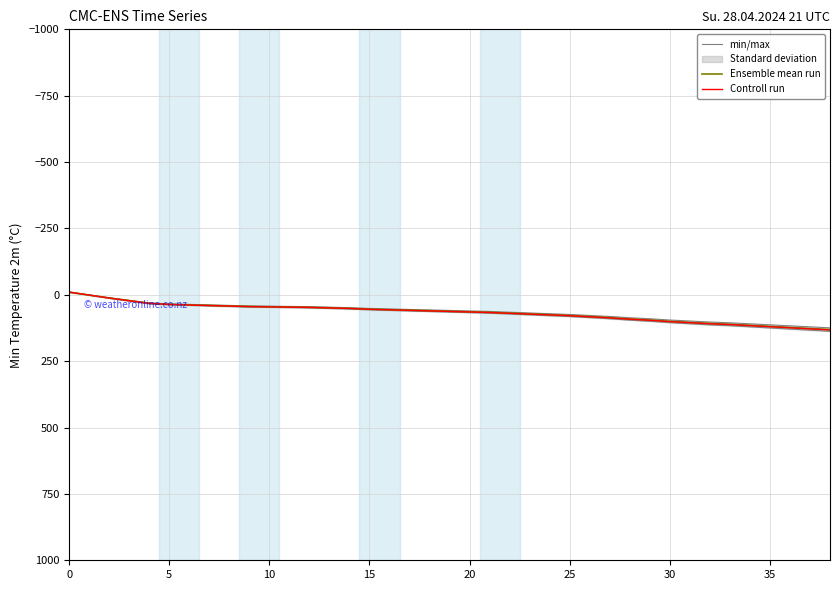

The min/max series shows 56.9 at 29. True or false?

False